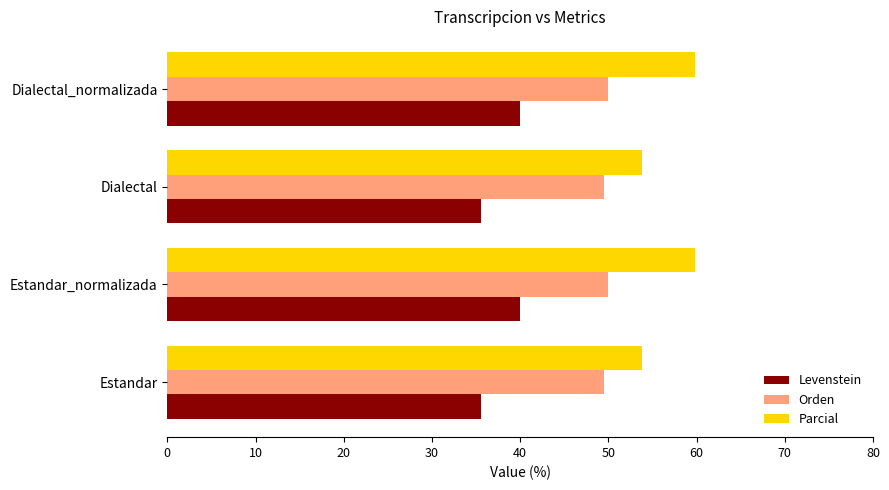

Rank the series by their maximum value, from highest to lowest.

Parcial, Orden, Levenstein